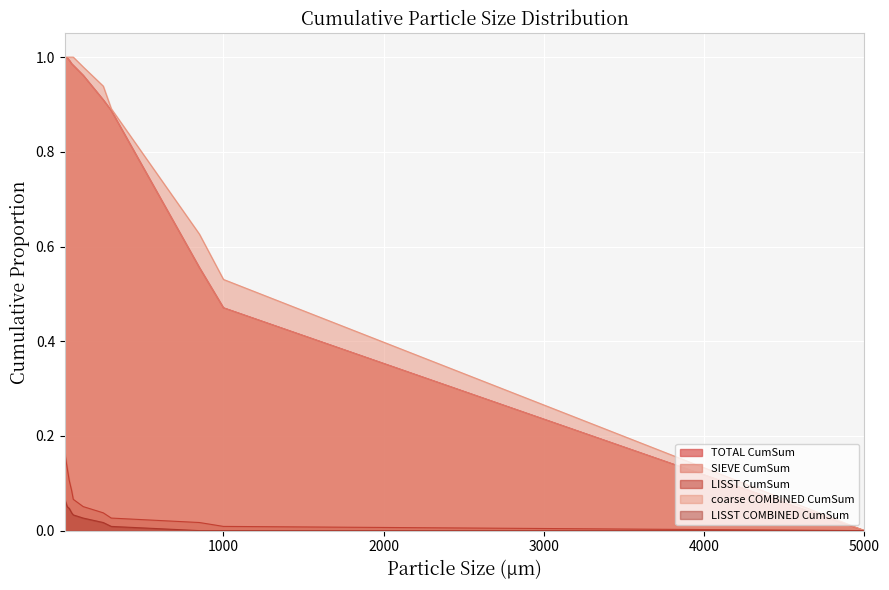

Which series has the widest spread of values?

TOTAL CumSum